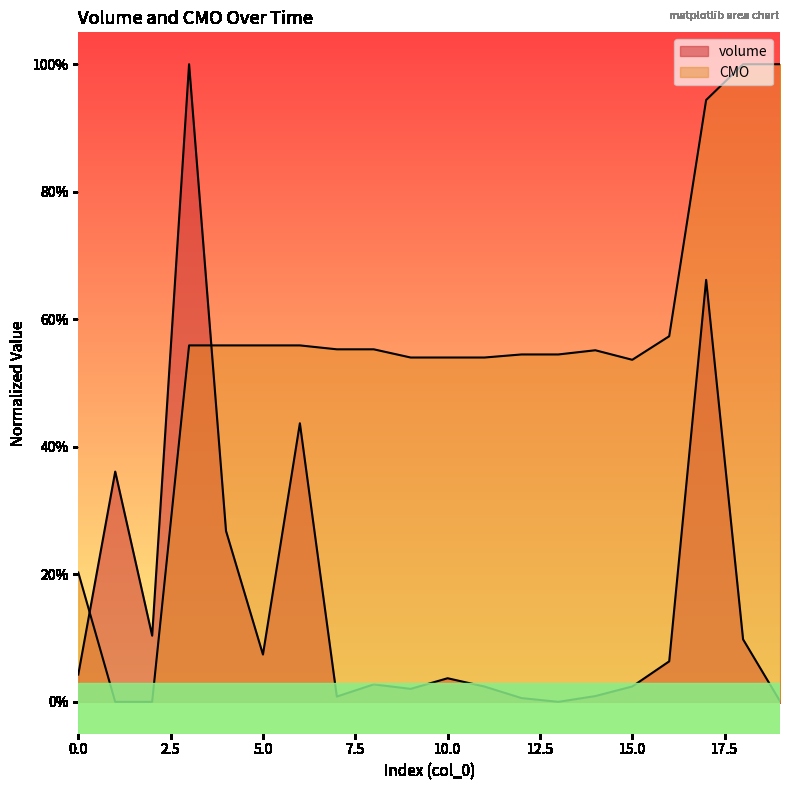

True or false: CMO has more than 1 points higher than both neighbors.

False